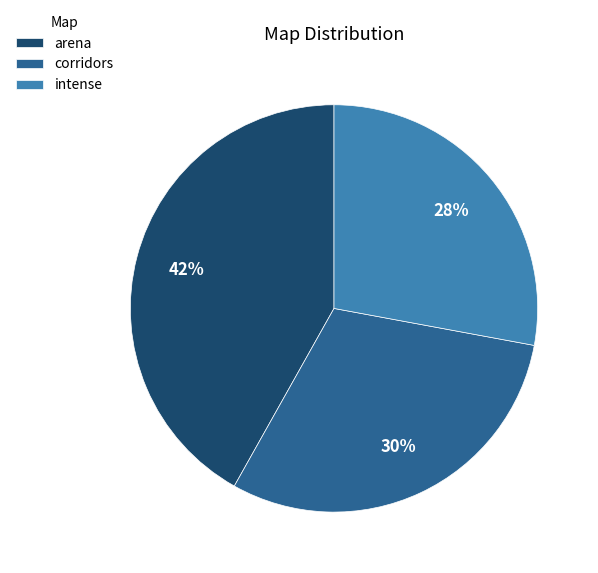

Approximately how many times larger is the value at intense compared to corridors?

0.9